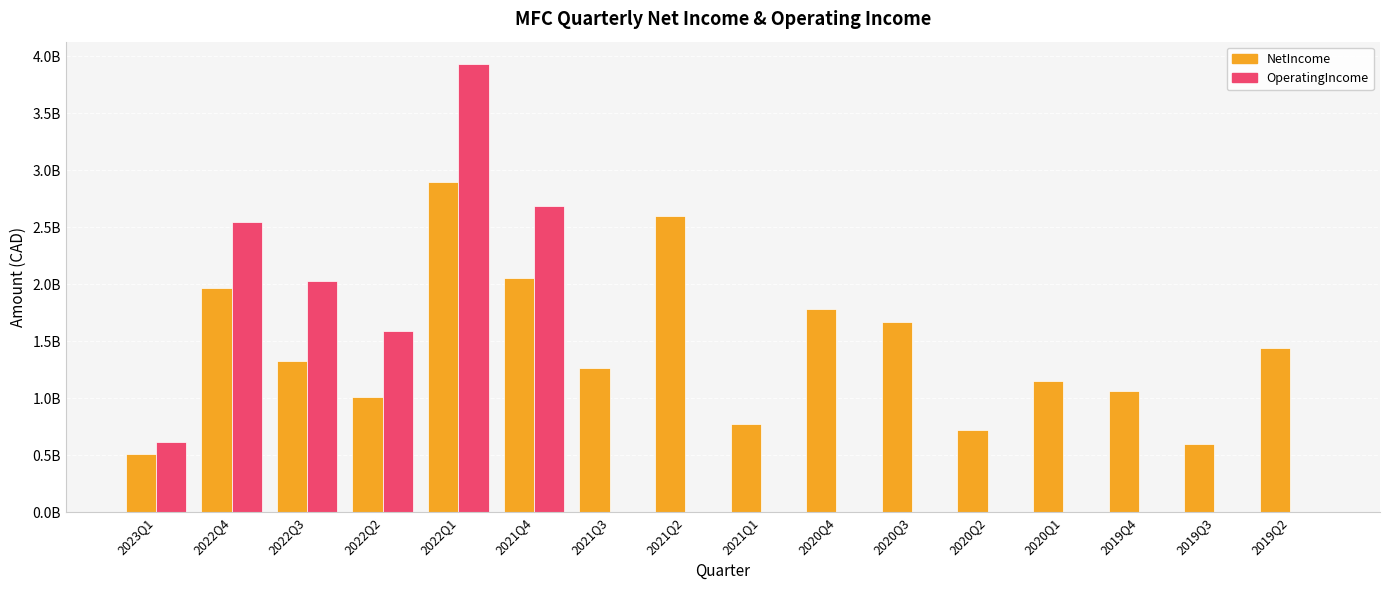

What is the difference between the highest and lowest values at 2019Q3?

602000000